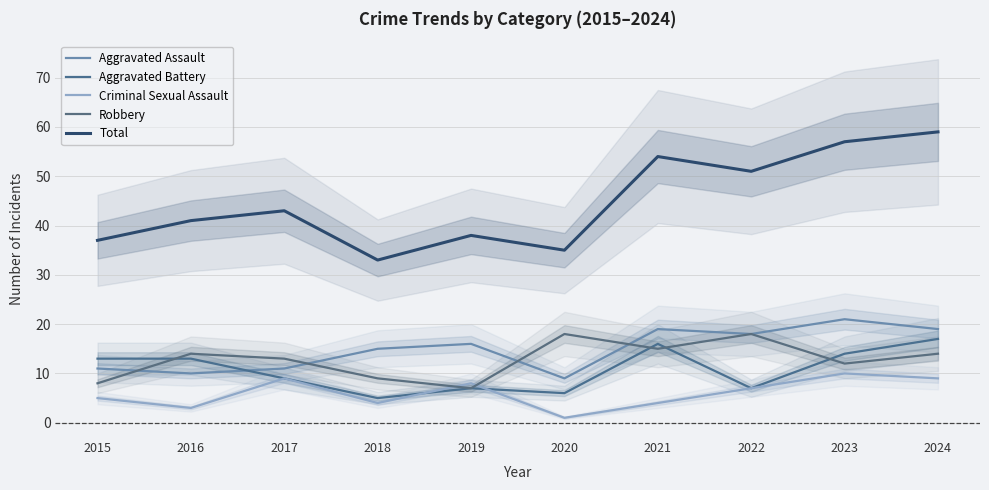

Which category has the lowest value across all series?

2020